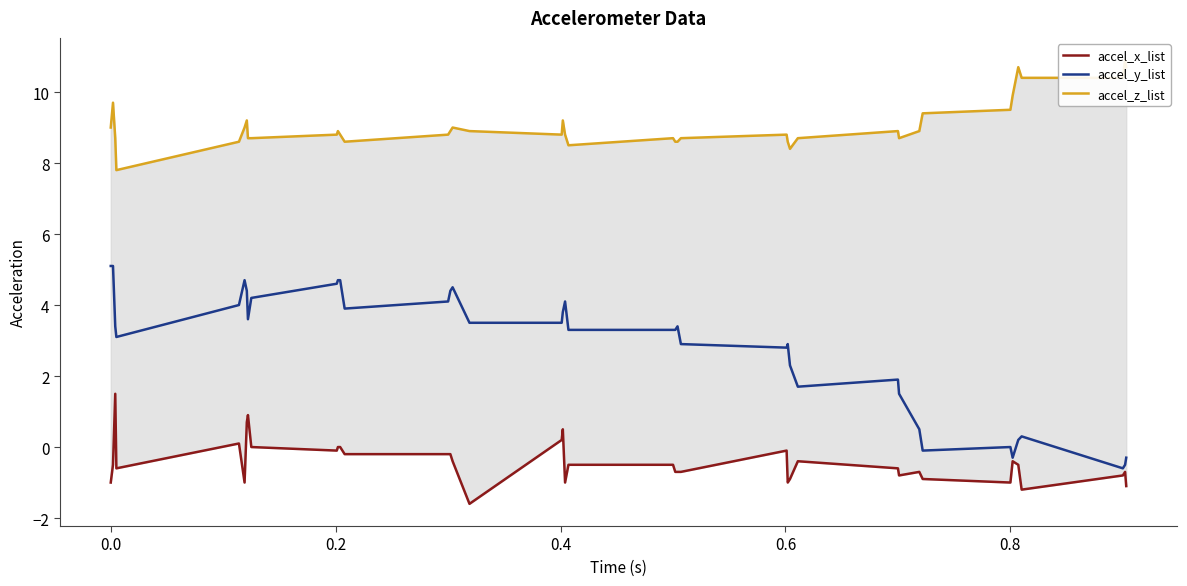

How many values in the accel_x_list series exceed 0?

6